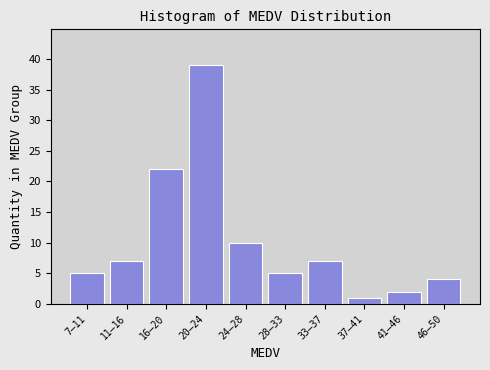

Reading left to right, list all the values displayed in this chart.

7–11=5	11–16=7	16–20=22	20–24=39	24–28=10	28–33=5	33–37=7	37–41=1	41–46=2	46–50=4